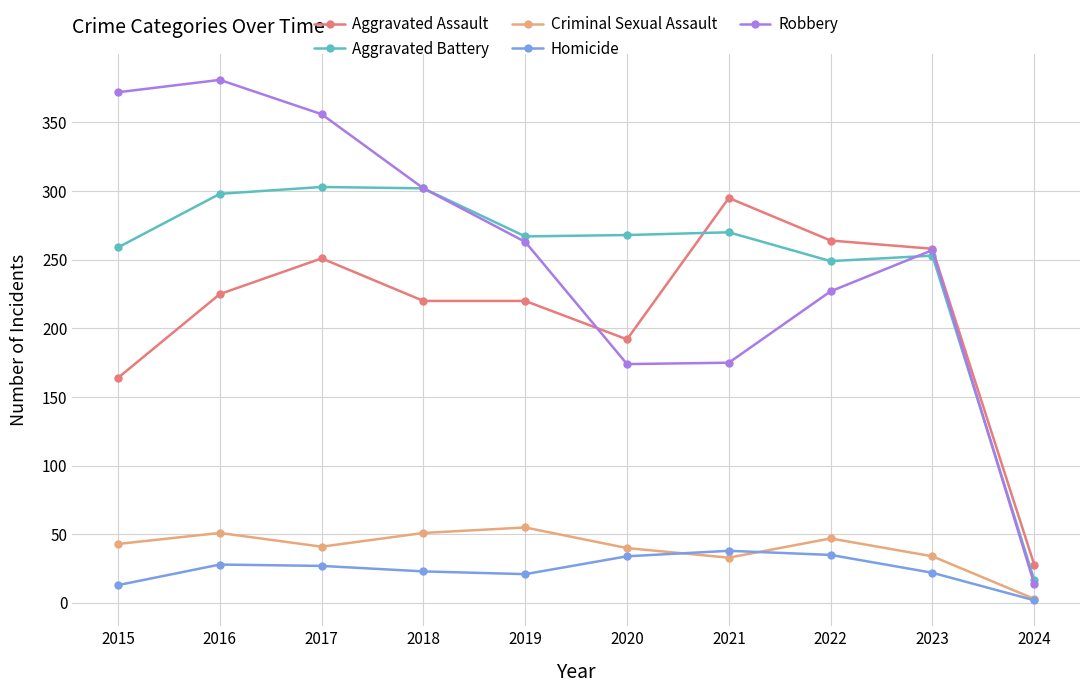

The Robbery series shows 531 at 2015. True or false?

False